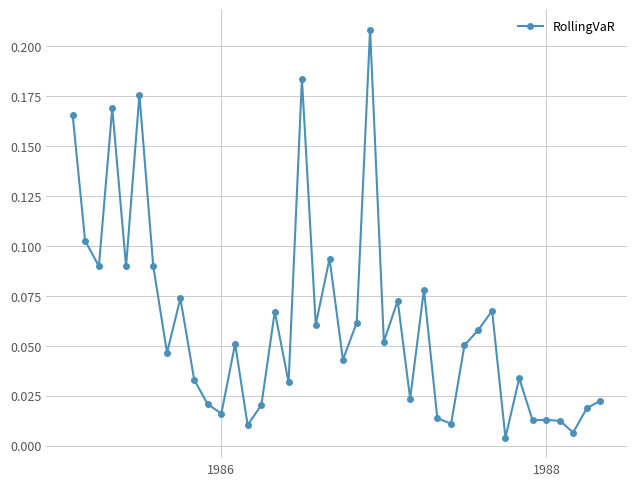

How many interior local valleys (lower than both neighbors) does the data have?

14